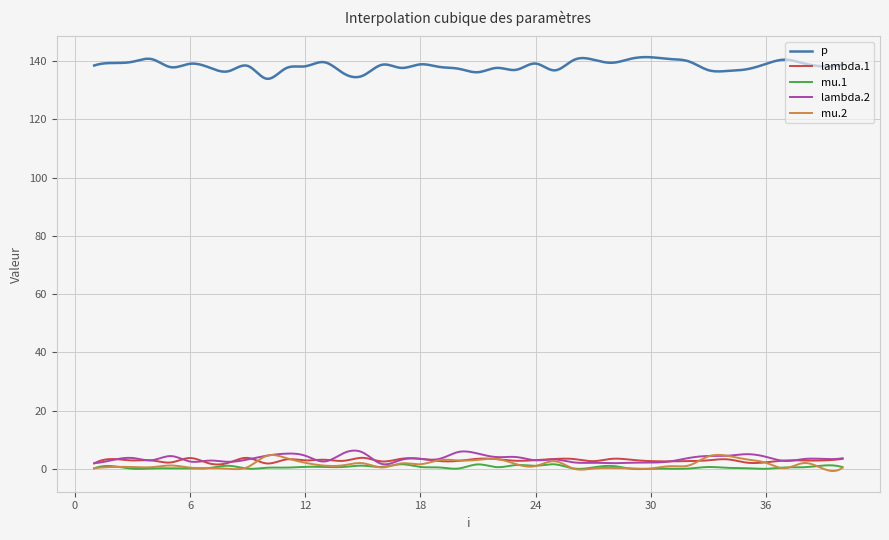

Which series ends up on top after the final intersection of lambda.2 and mu.2?

lambda.2